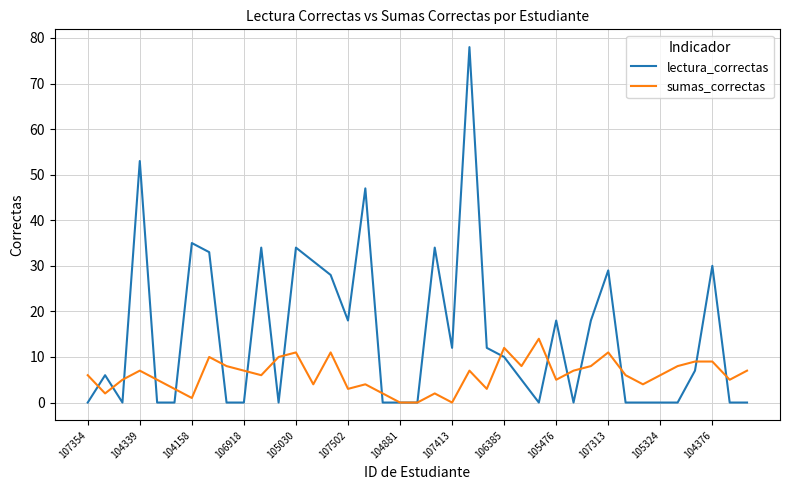

True or false: lectura_correctas has more than 0 points higher than both neighbors.

True